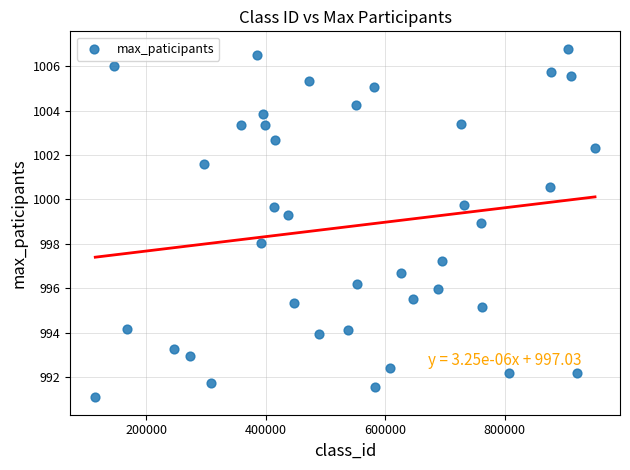

What is the range of Y values (max minus min)?

15.7